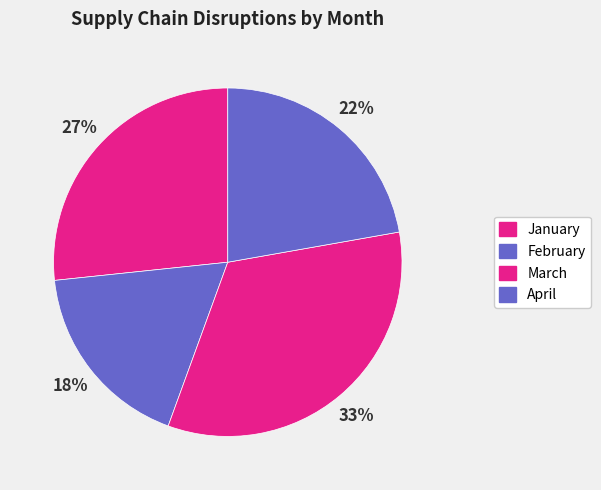

Does any single category account for the majority?

No